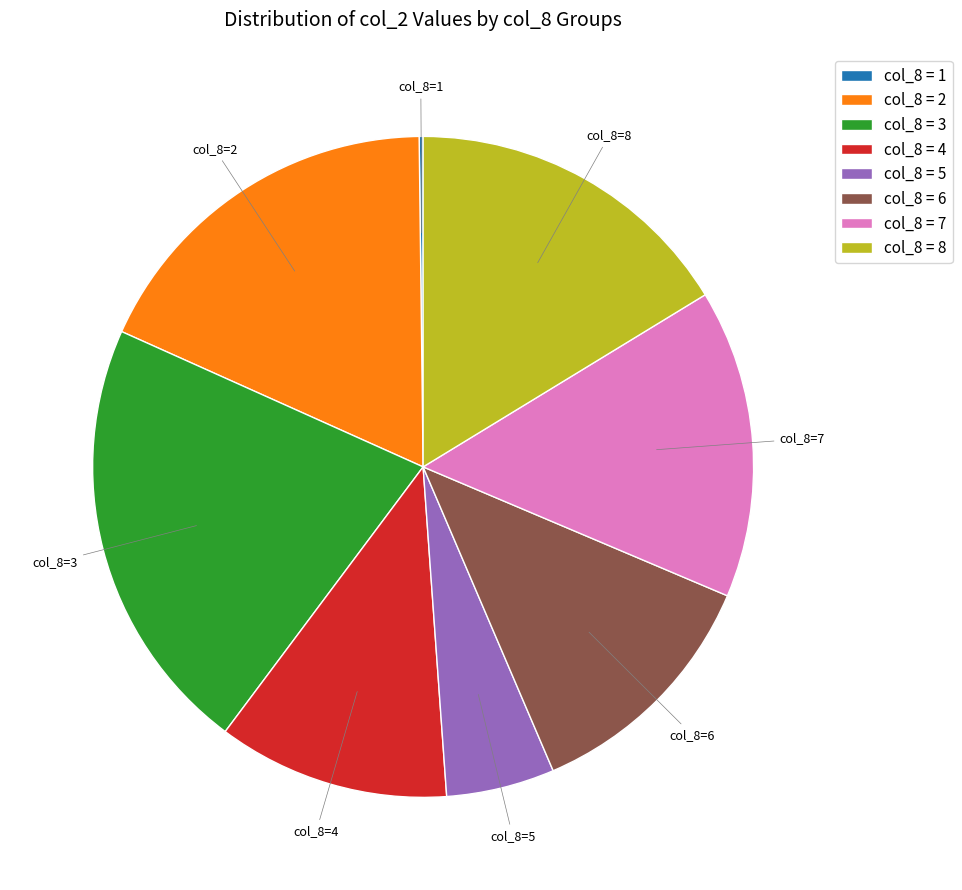

Is col_8 = 4 the majority of the pie?

No